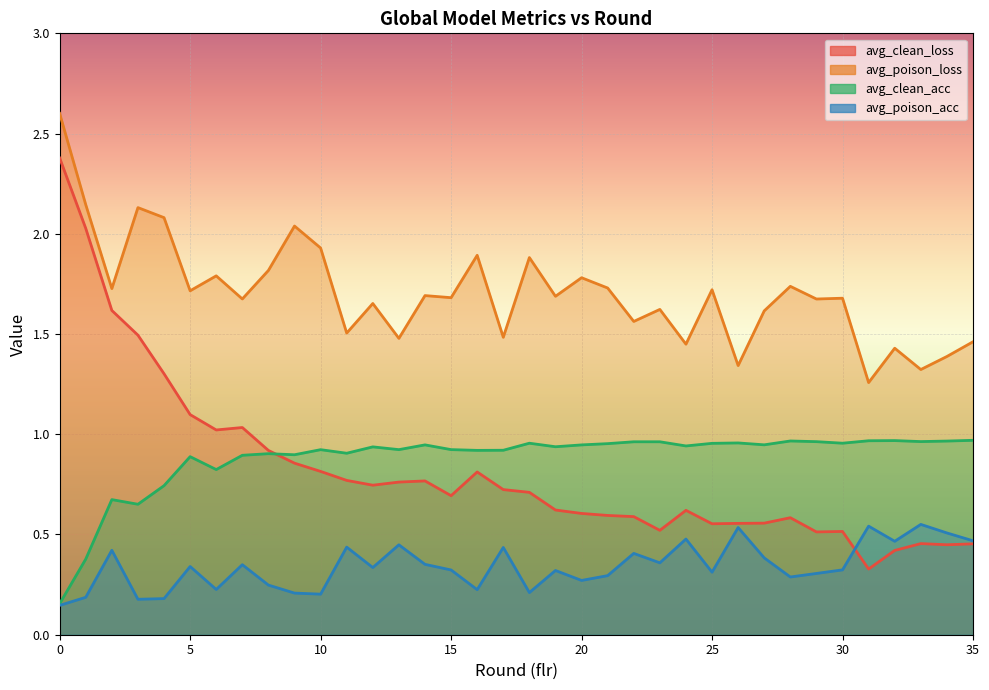

True or false: avg_clean_loss and avg_poison_acc cross at least once.

True